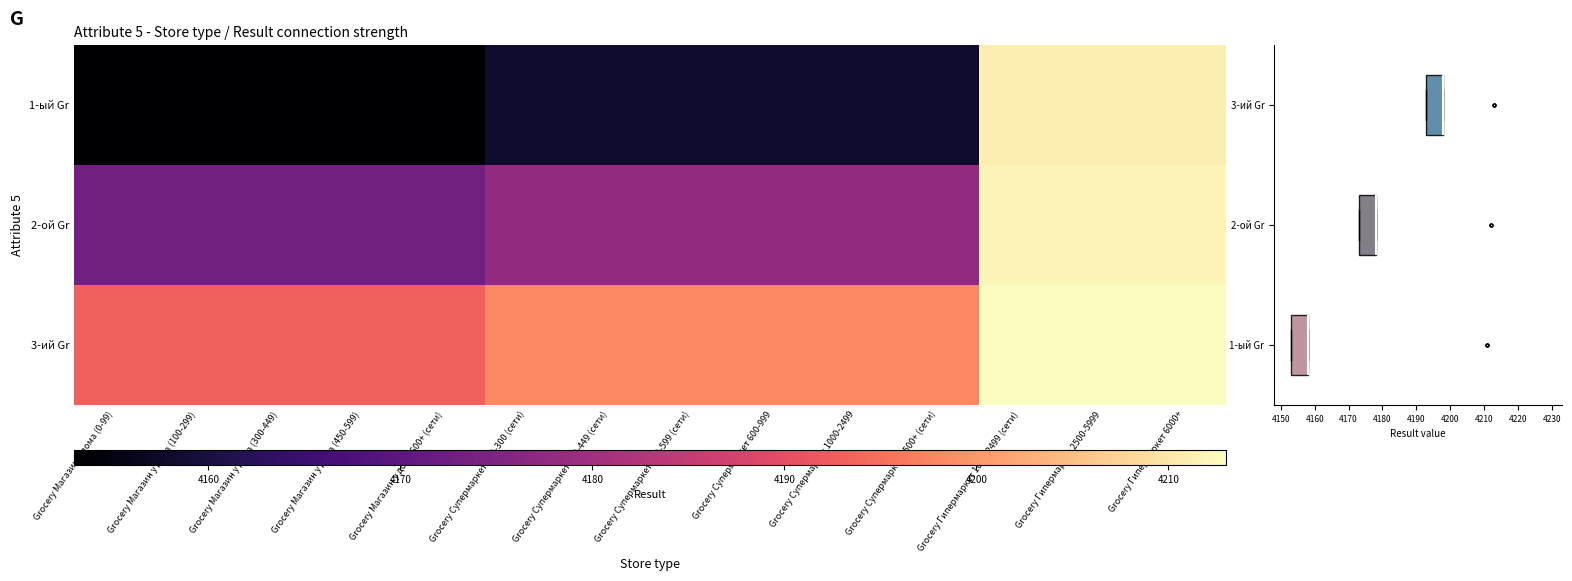

How many data points does each series have?

14